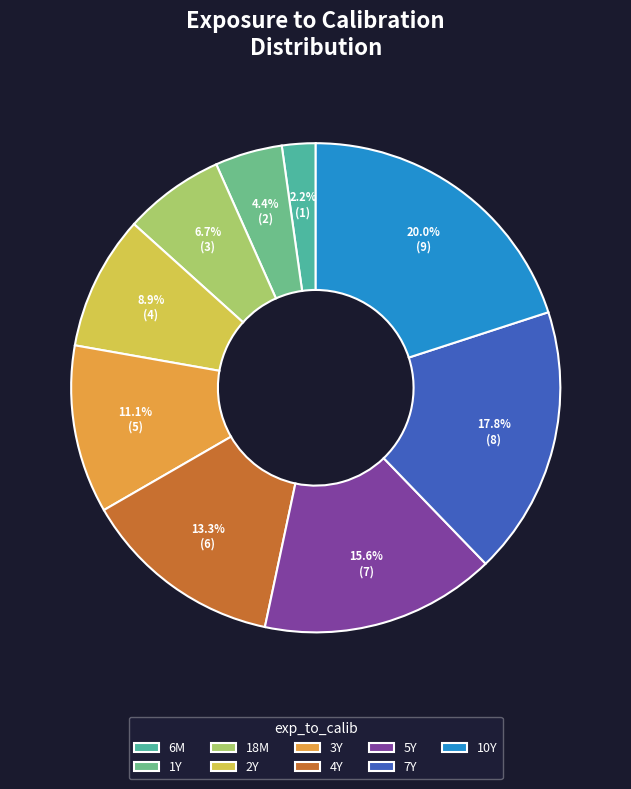

Is 18M the majority of the pie?

No